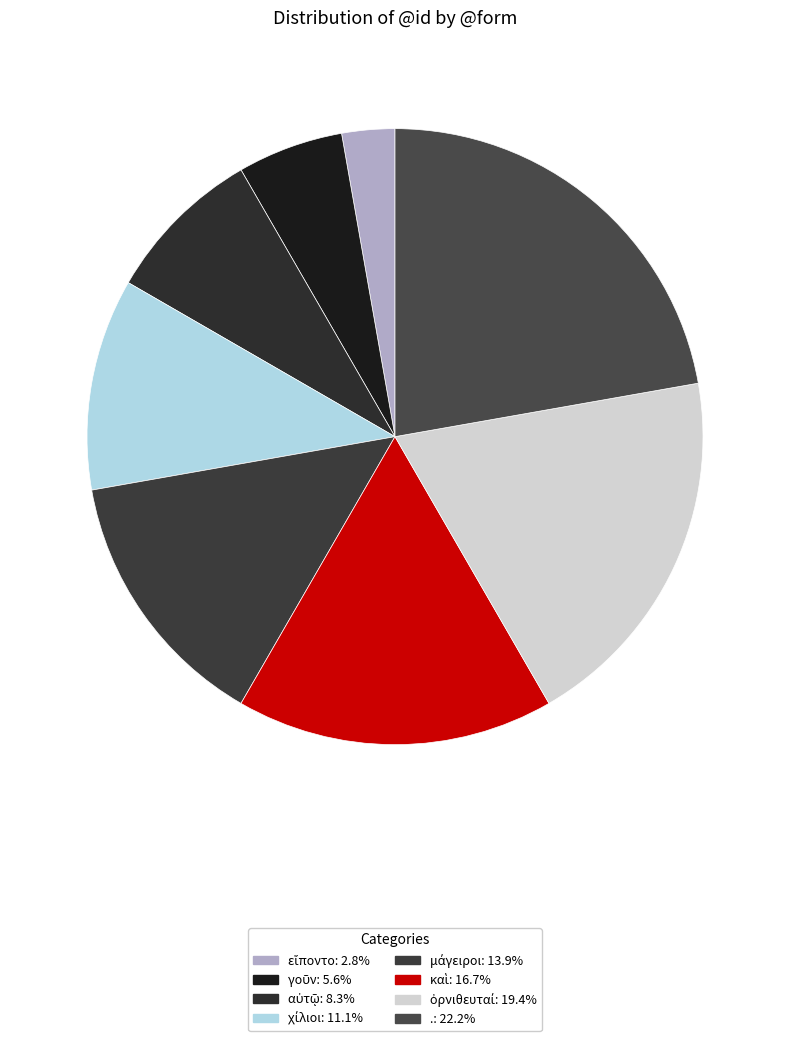

What is the largest slice in the pie chart?

.